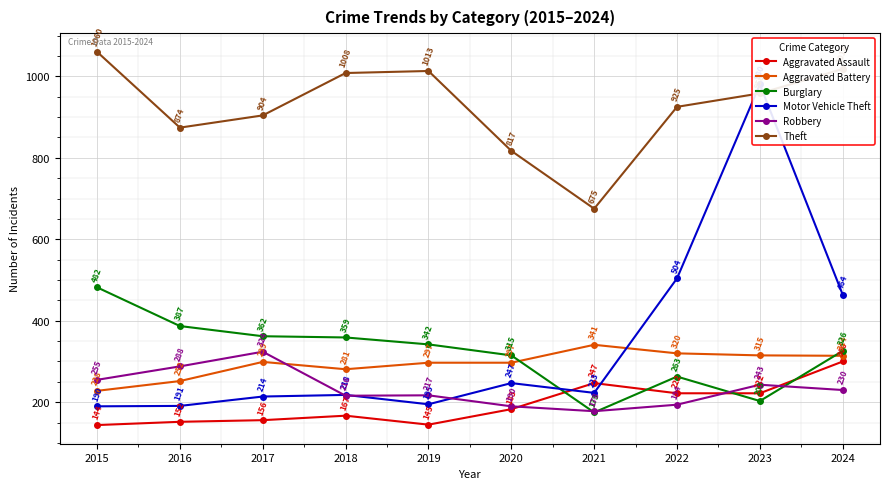

What is the sum of all Aggravated Battery values?

2944